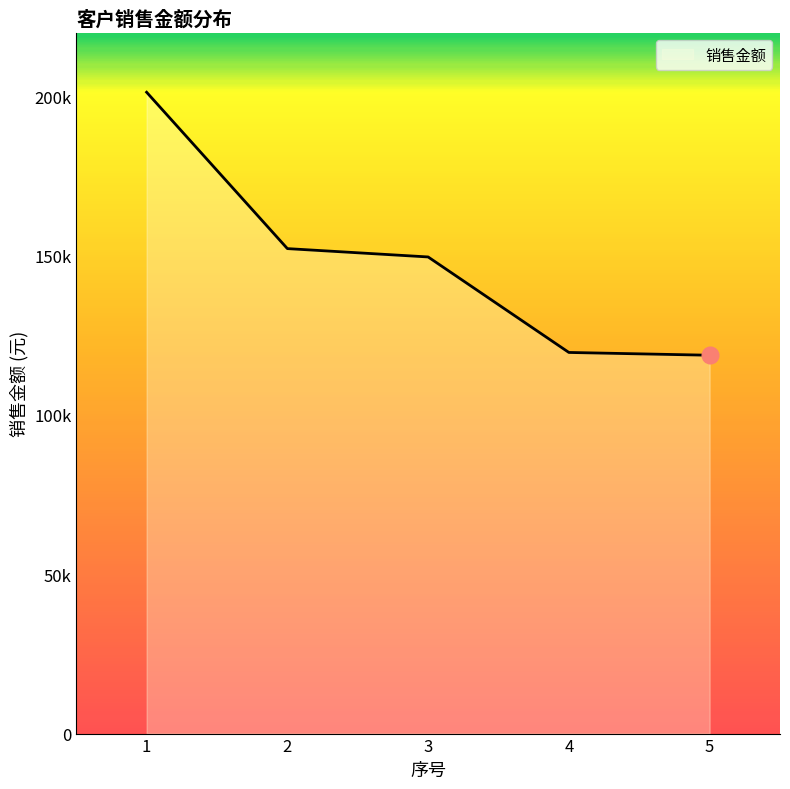

What is the difference between the maximum and second lowest values?

81674